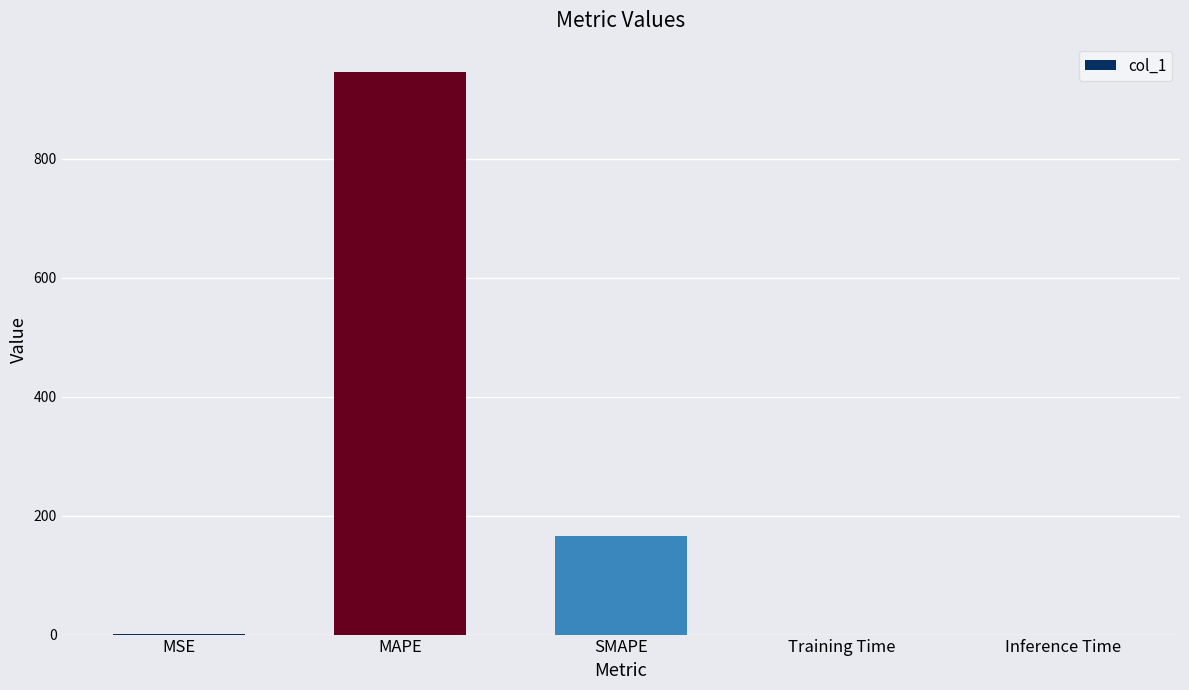

Is it true that the value at MSE is 0.7?

True